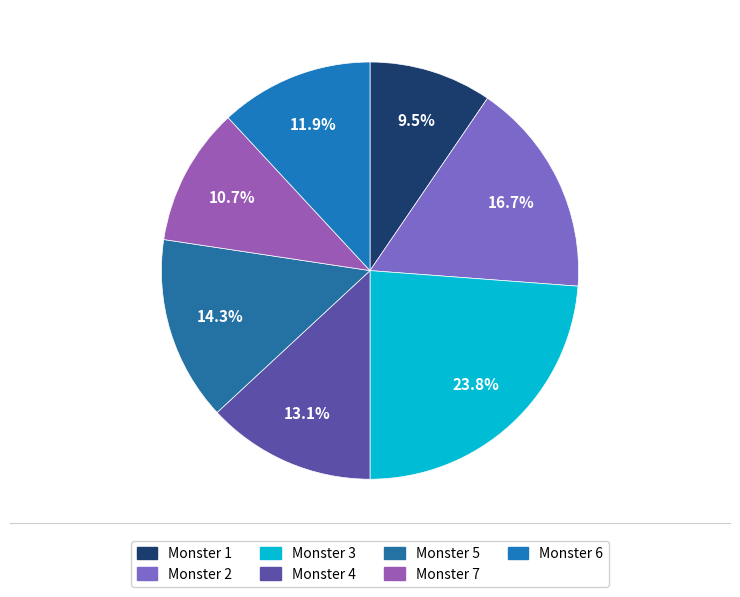

Which category has the smallest portion of the pie?

Monster 1